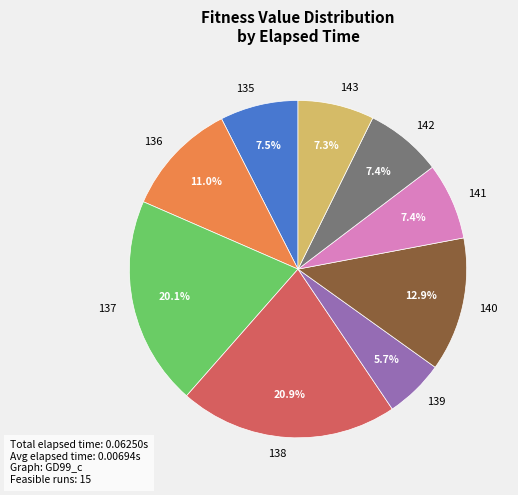

What is the smallest slice in the pie chart?

139